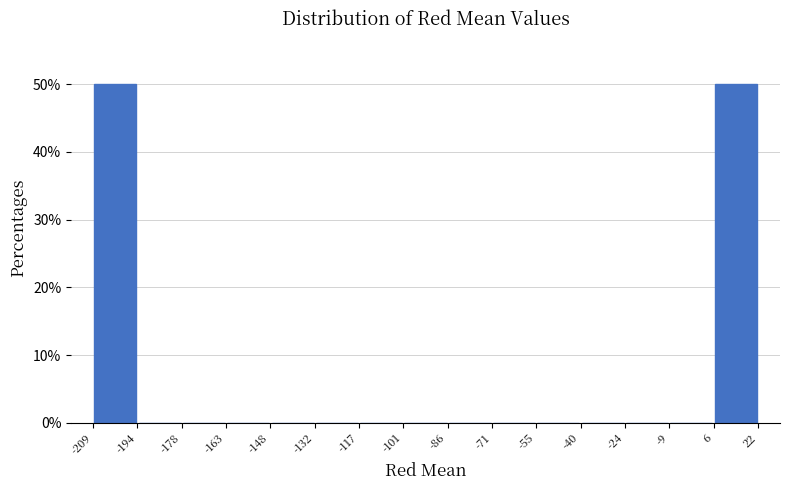

Reading left to right, list every bar in this chart as the range it spans on the x-axis followed by its height. The values are not printed on the chart, so give them approximately, as read against the axis.

-209 to -194: 50
-194 to -178: 0
-178 to -163: 0
-163 to -148: 0
-148 to -132: 0
-132 to -117: 0
-117 to -101: 0
-101 to -86: 0
-86 to -71: 0
-71 to -55: 0
-55 to -40: 0
-40 to -24: 0
-24 to -9: 0
-9 to 6: 0
6 to 22: 50